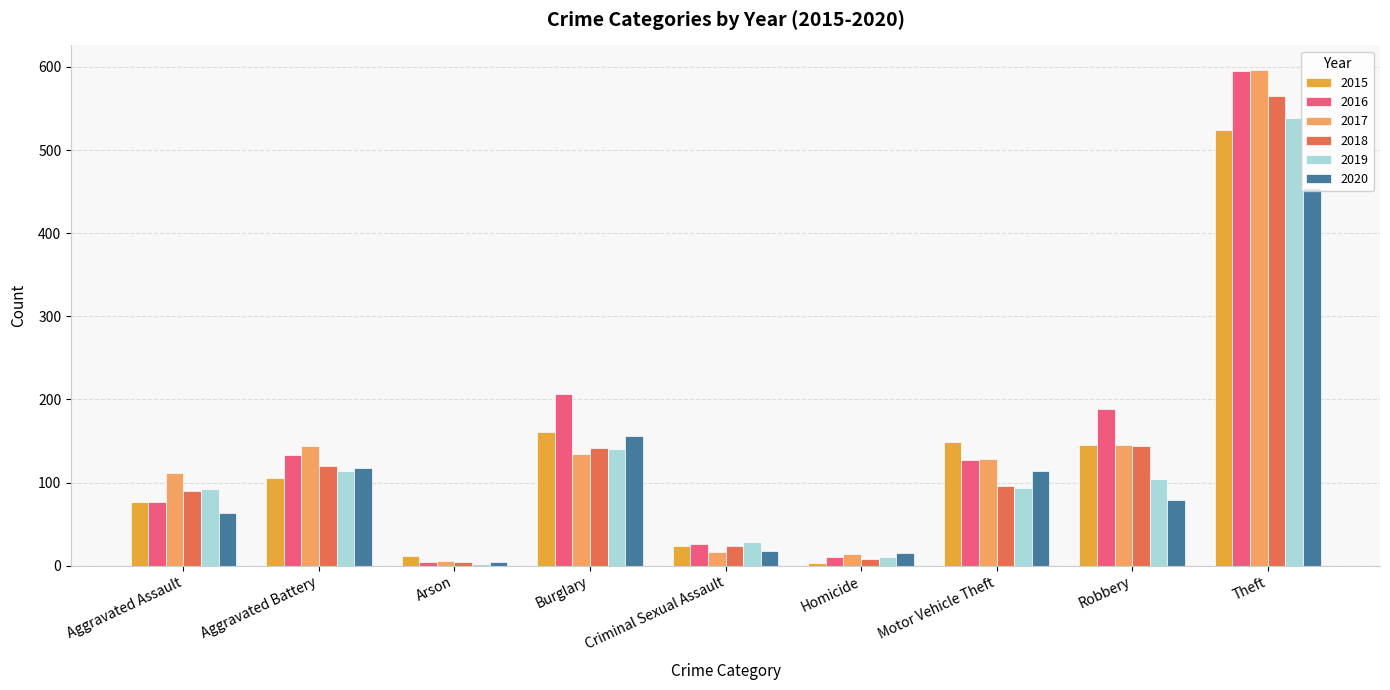

What is the sum of the 2018 values at Burglary and Aggravated Battery?

261